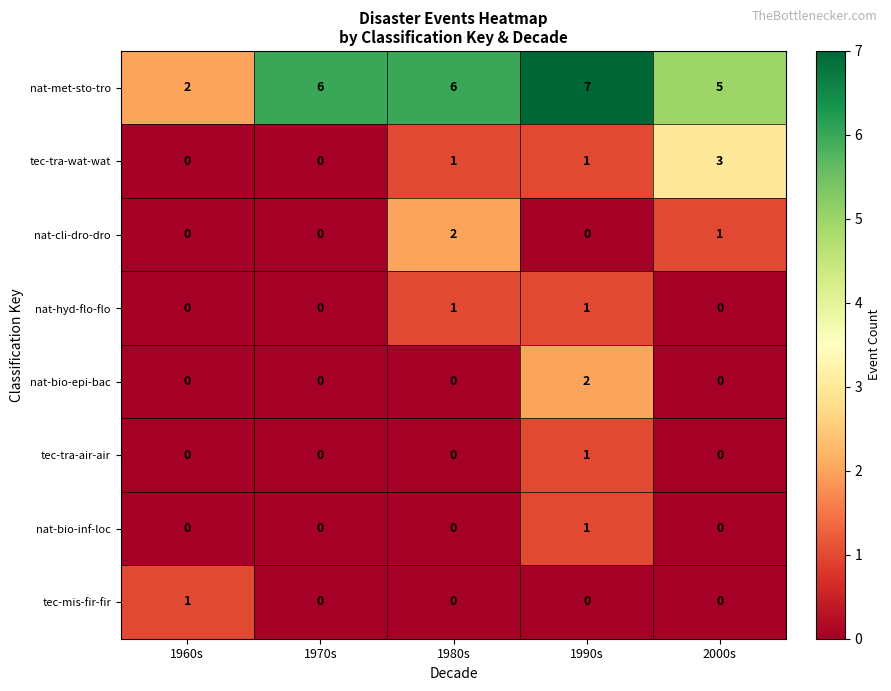

Between 1960s and 1970s, which series saw the biggest shift?

nat-met-sto-tro